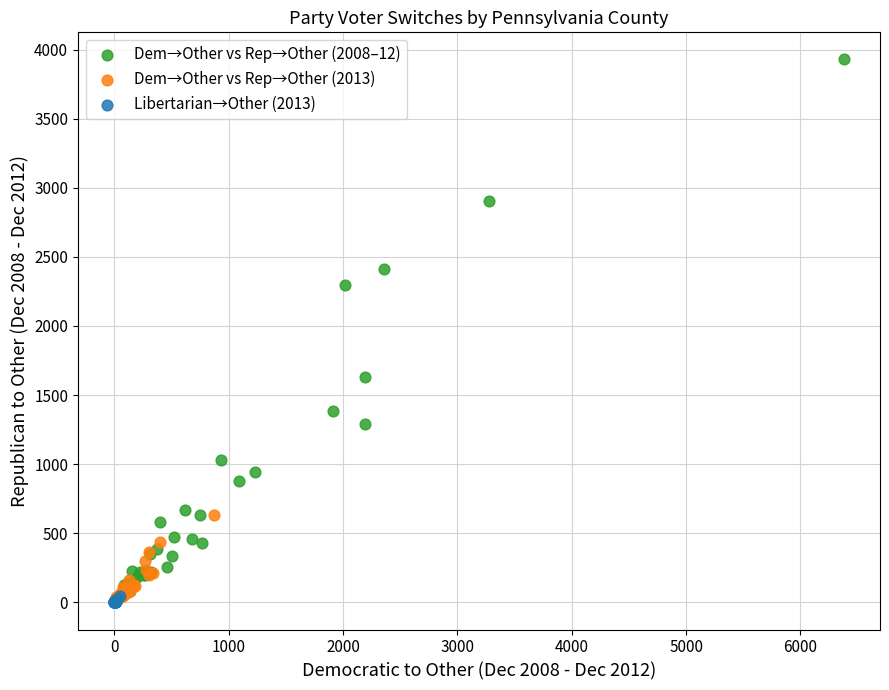

Which series has the widest spread of Y values?

Dem→Other vs Rep→Other (2008–12)